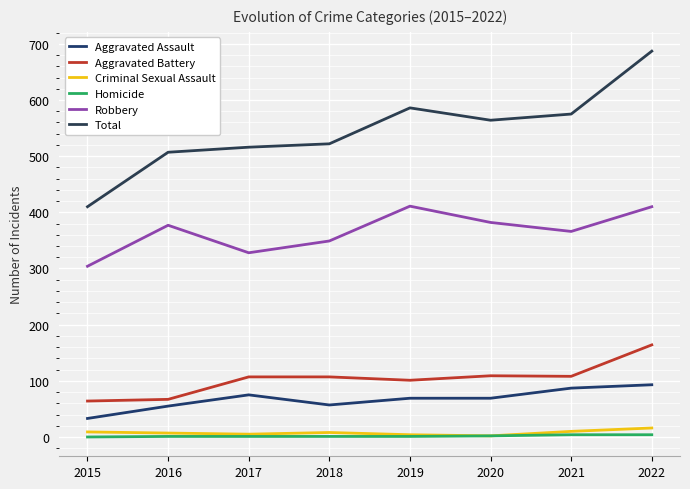

What is the lowest value of the Total series?

410